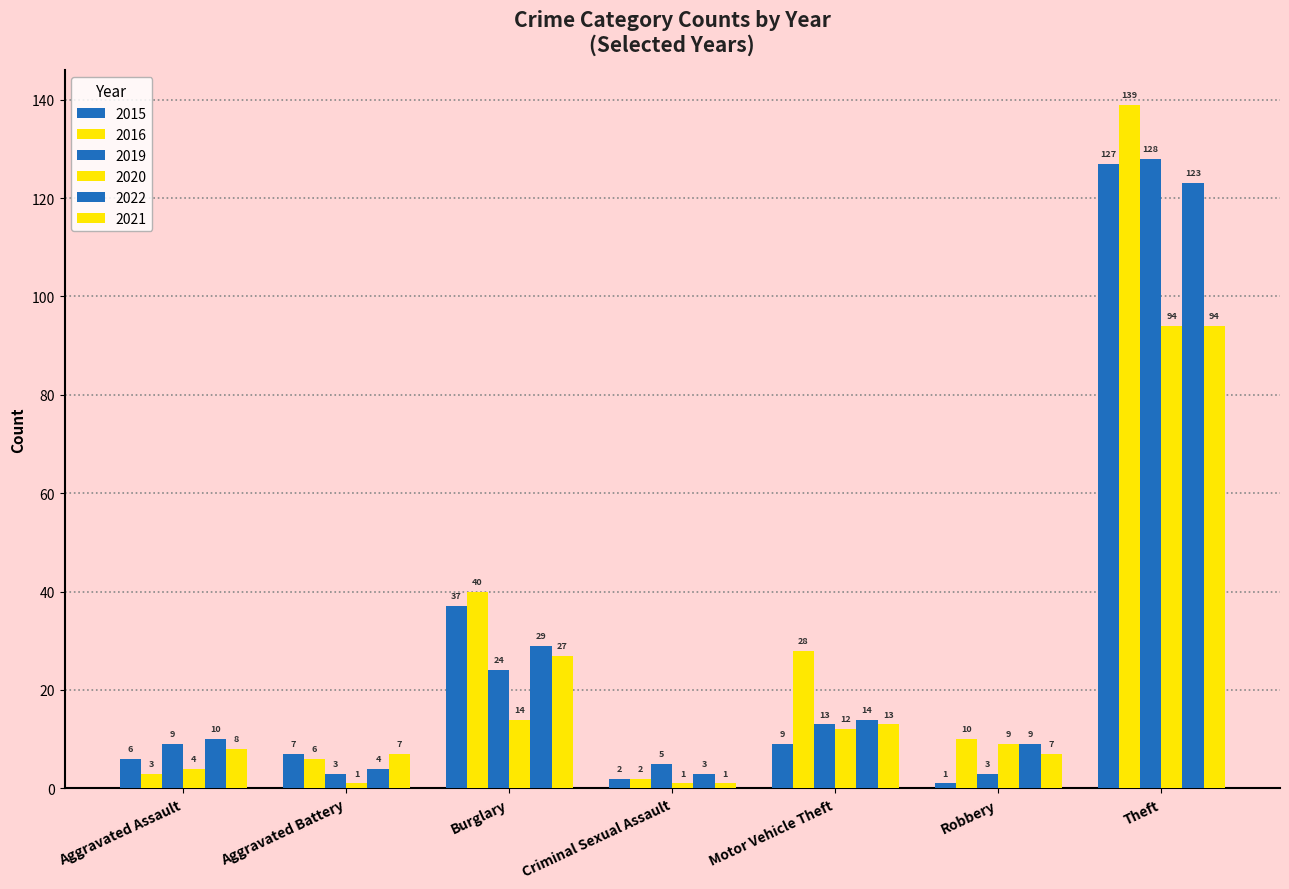

Is it true that 2019 equals 7 at Motor Vehicle Theft?

False